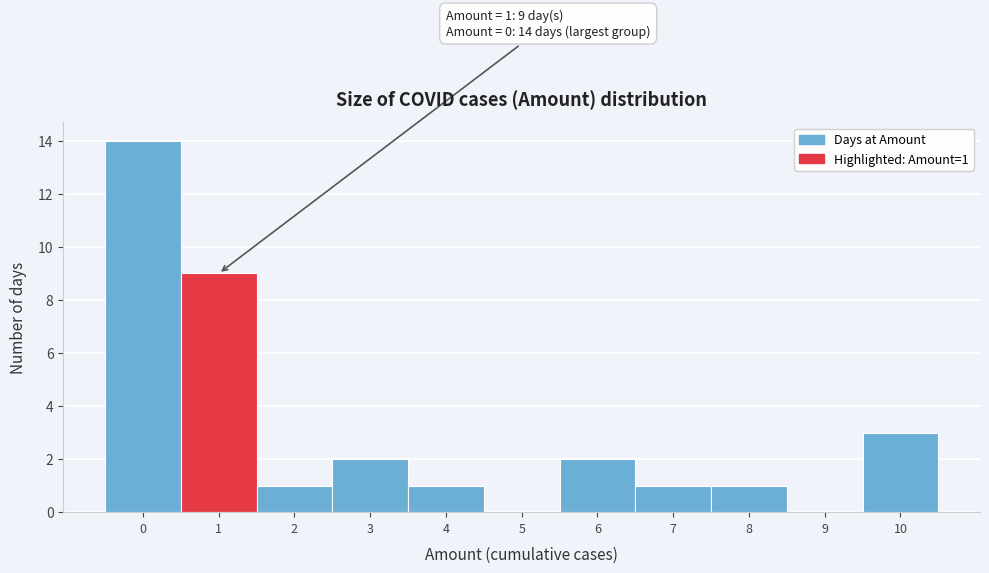

Reading left to right, list all the values displayed in this chart.

0=14	1=9	2=1	3=2	4=1	5=0	6=2	7=1	8=1	9=0	10=3